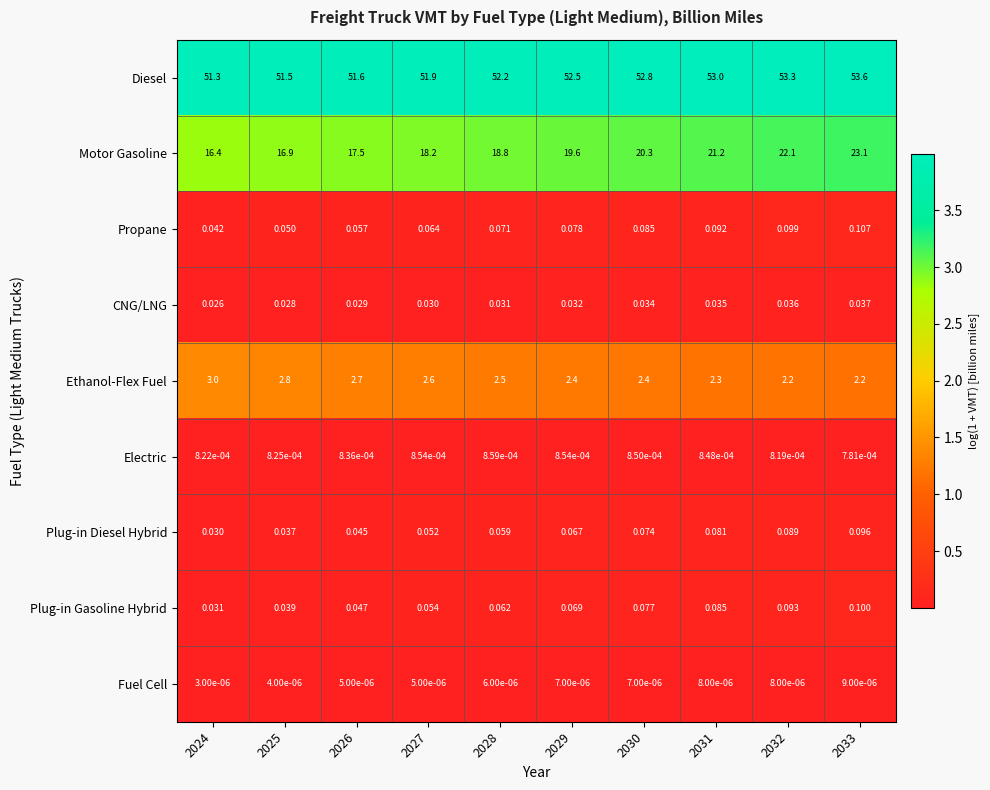

Between 2029 and 2031, which series saw the biggest shift?

Motor Gasoline